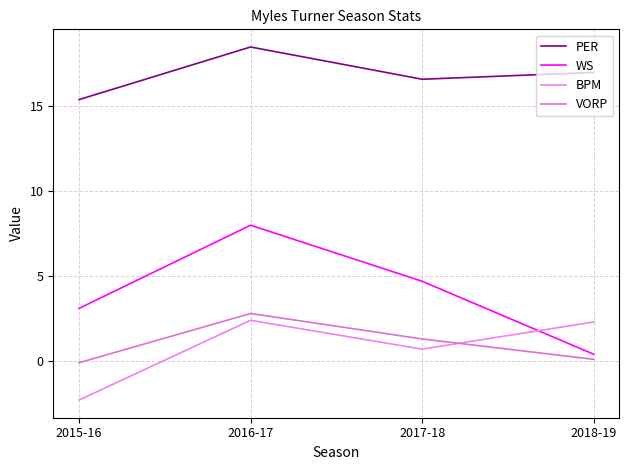

The value of VORP at 2018-19 is 0.1. True or false?

True